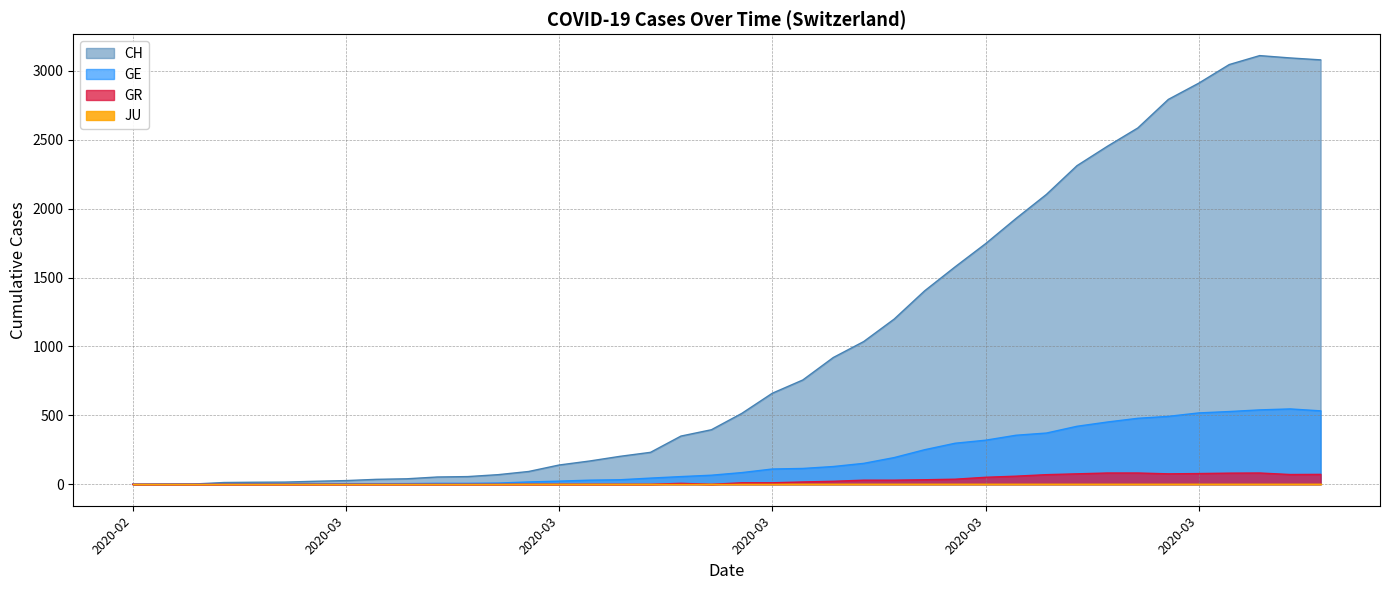

Does the chart have visible grid lines?

Yes